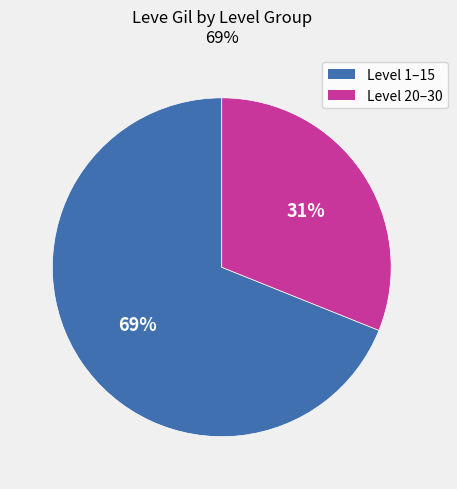

Is there any slice that represents more than half of the pie?

Yes